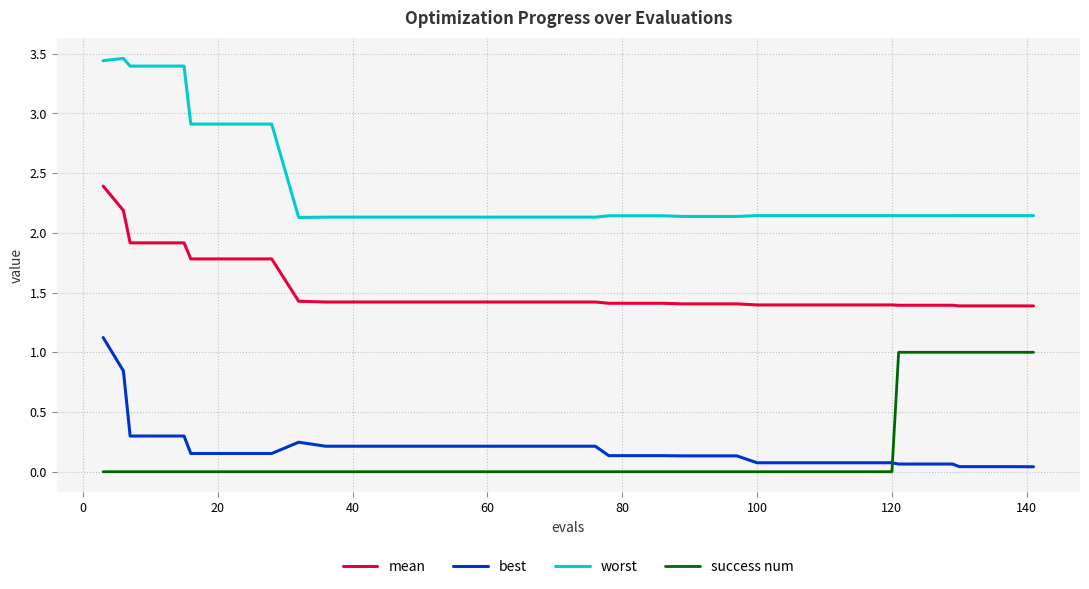

Which series has the largest range (max minus min)?

worst